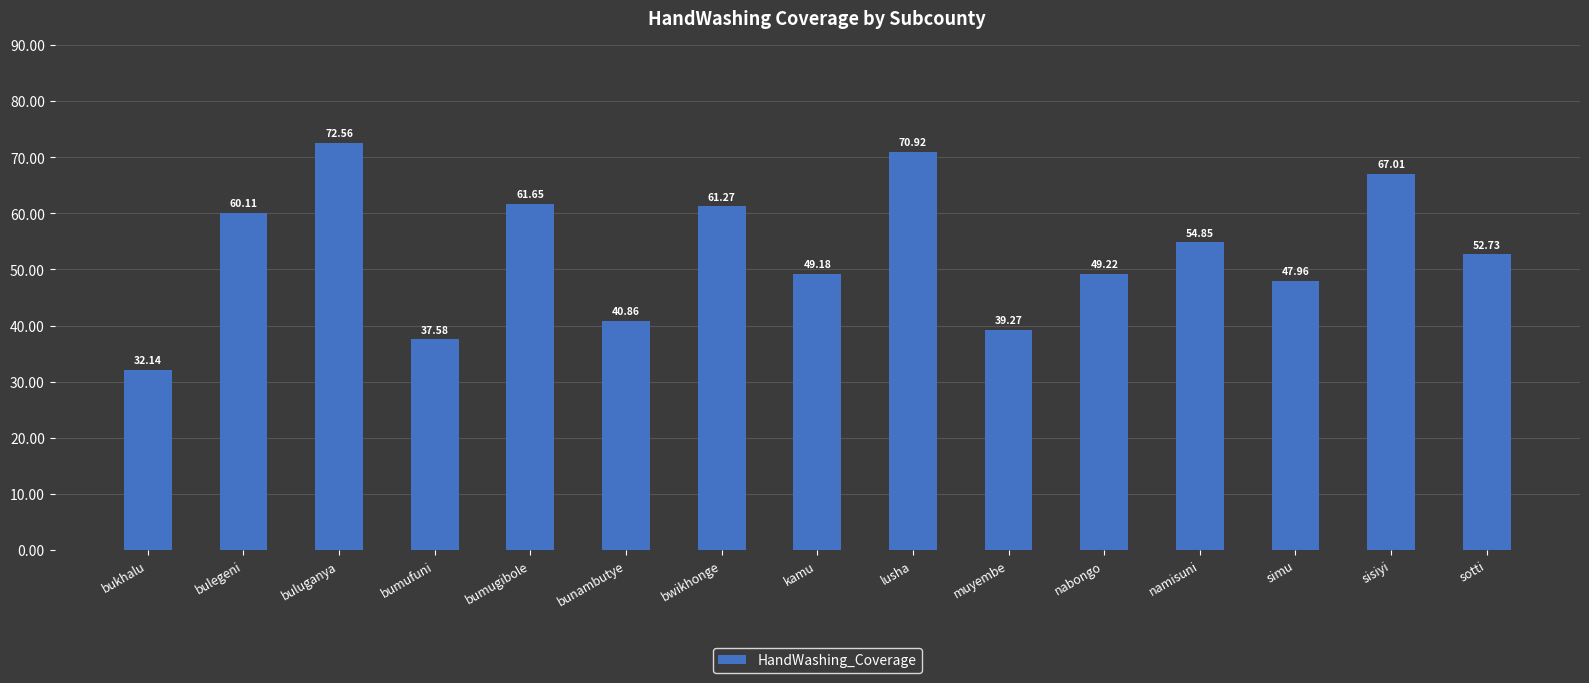

Rank the categories by value from highest to lowest.

buluganya, lusha, sisiyi, bumugibole, bwikhonge, bulegeni, namisuni, sotti, nabongo, kamu, simu, bunambutye, muyembe, bumufuni, bukhalu